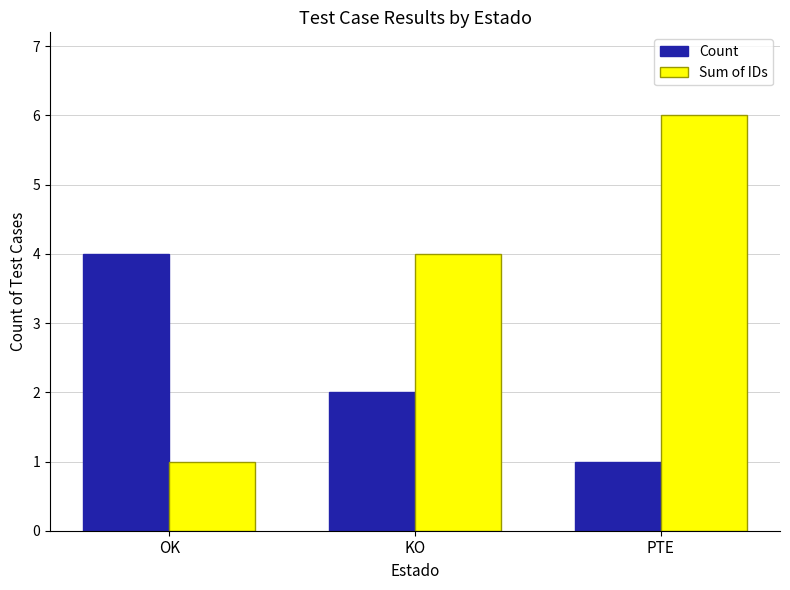

Reading left to right, what are all the values shown in this chart?

Count: 4	2	1
Sum of IDs: 1	4	6